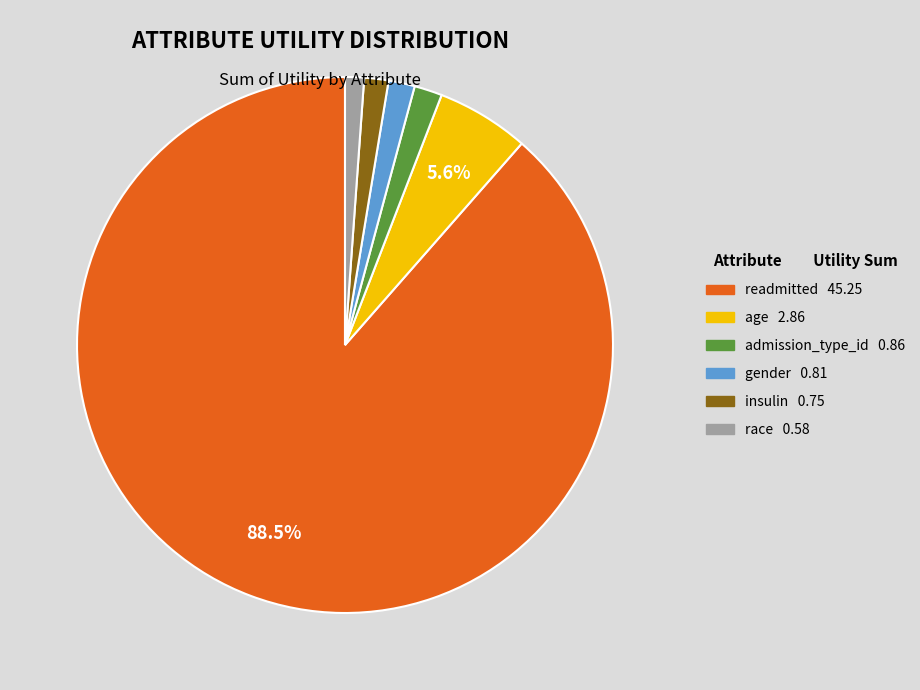

Is there a majority slice in this chart?

Yes